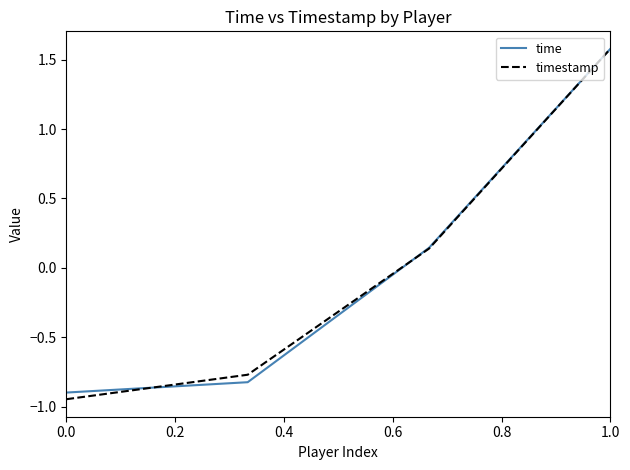

What is the maximum value for time?

1.6